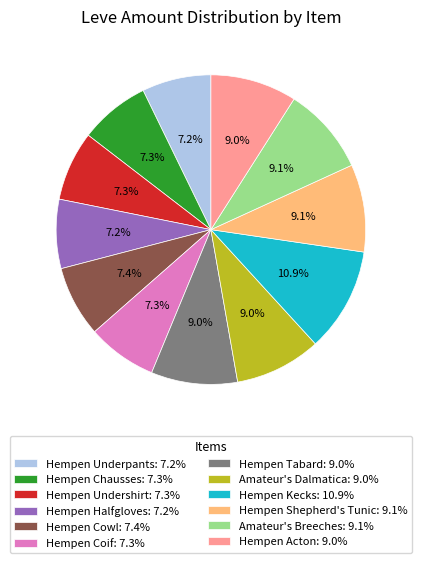

True or false: Amateur's Dalmatica accounts for 21% of the total.

False